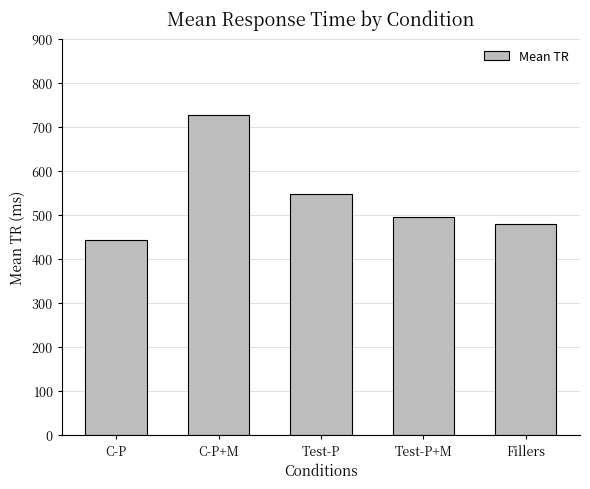

Where does the data first go above 495?

C-P+M